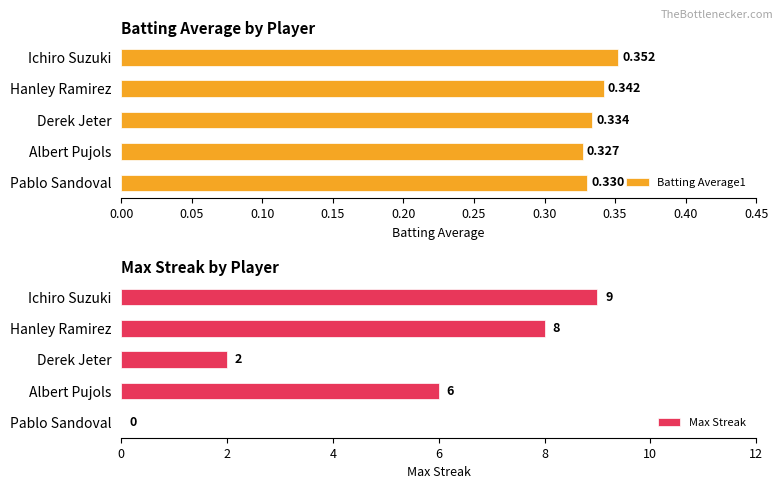

Which series has the largest total across all categories?

Max Streak